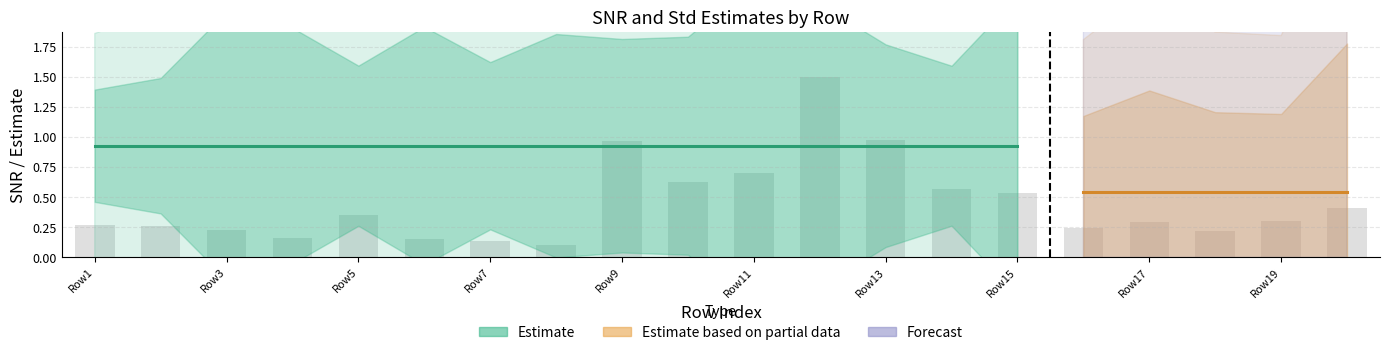

What is the greatest value displayed?

1.5